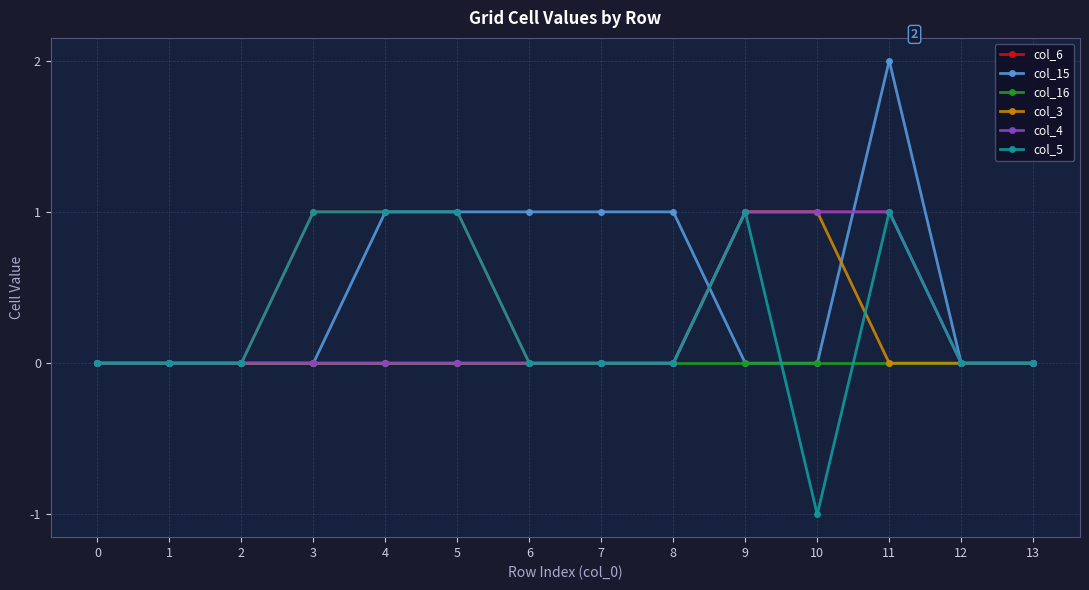

What is the difference between the maximum and minimum values in the col_4 series?

1